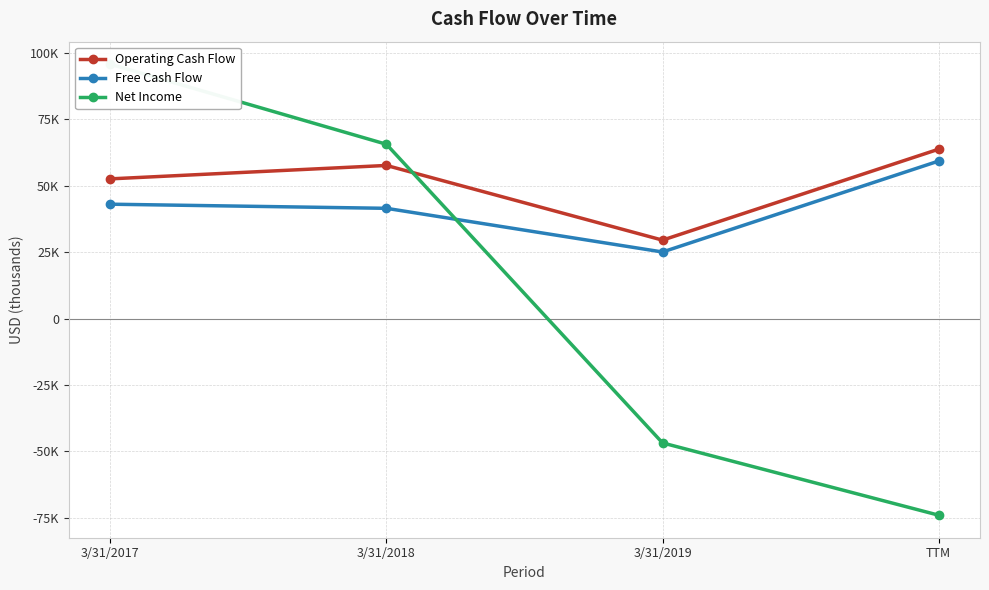

What is the label of the 2nd point from the left?

3/31/2018